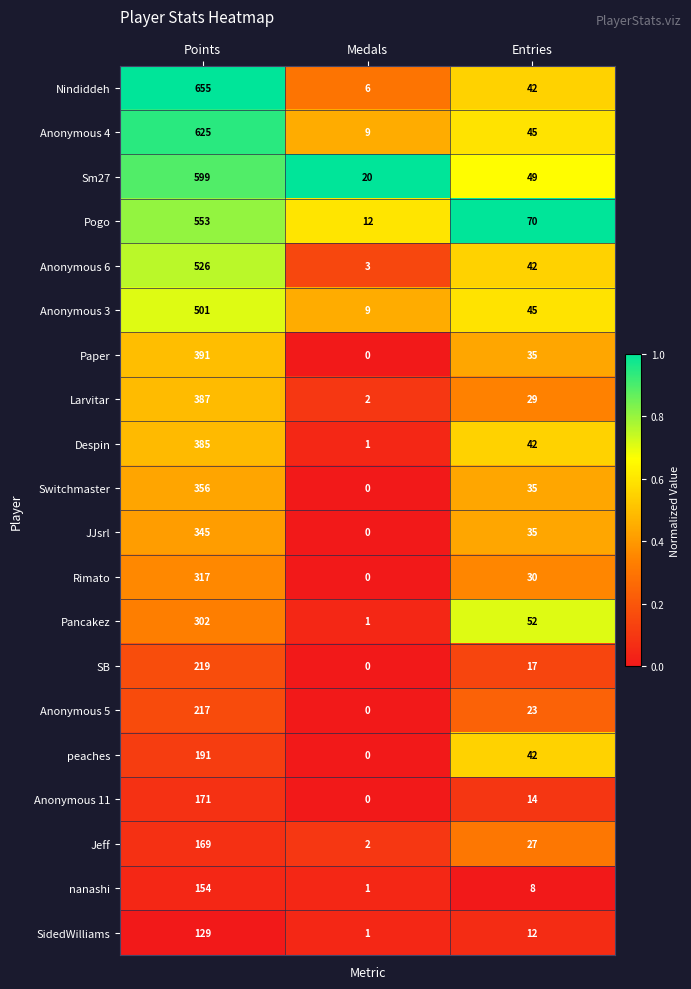

At how many categories does at least one series exceed 0?

3